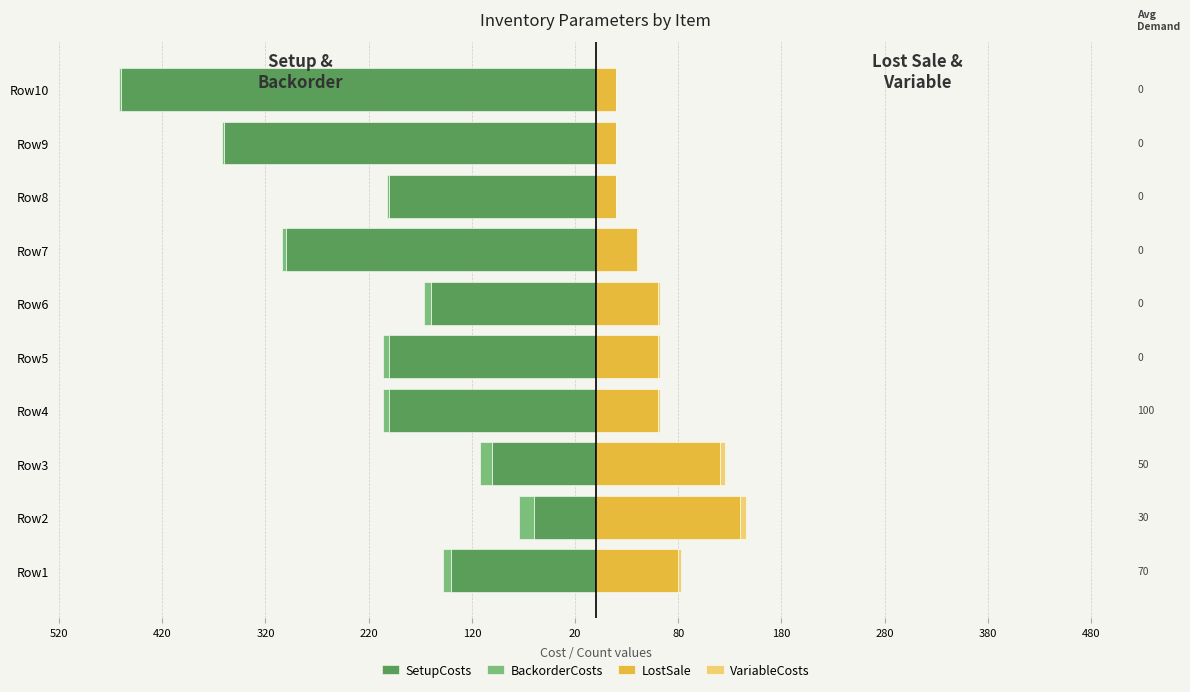

Reading right to left, list all the values displayed in this chart.

SetupCosts: -460	-360	-200	-300	-160	-200	-200	-100	-60	-140
BackorderCosts: -2	-2	-2	-4	-6	-6	-6	-12	-14	-8
LostSale: 20	20	20	40	60	60	60	120	140	80
VariableCosts: 0	0	0	1	2	2	2	5	6	3